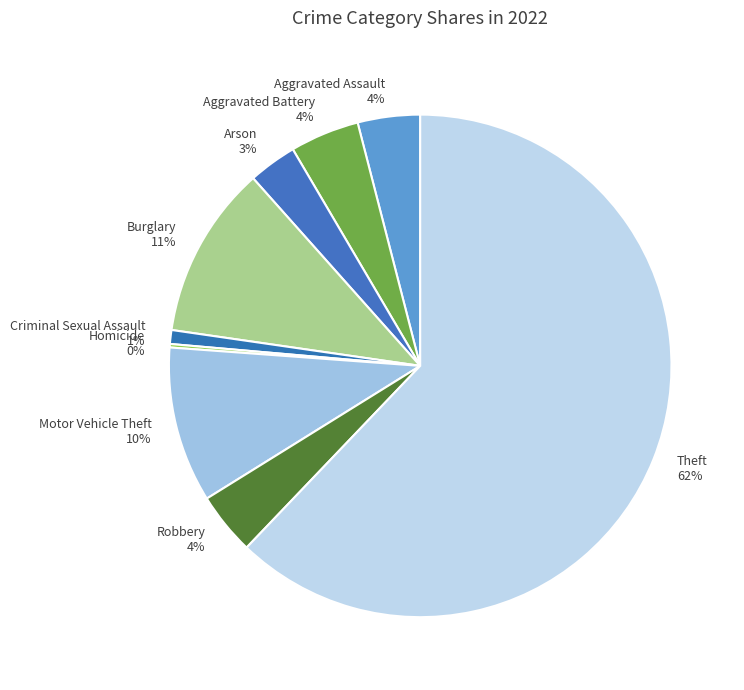

Which slice is the largest?

Theft